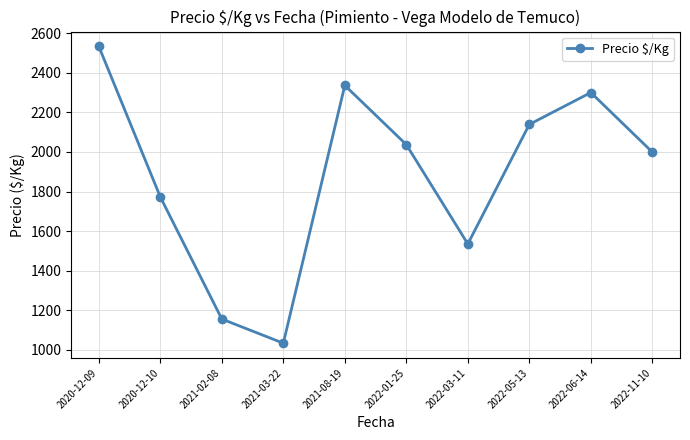

What is the maximum value shown in the chart?

2533.0